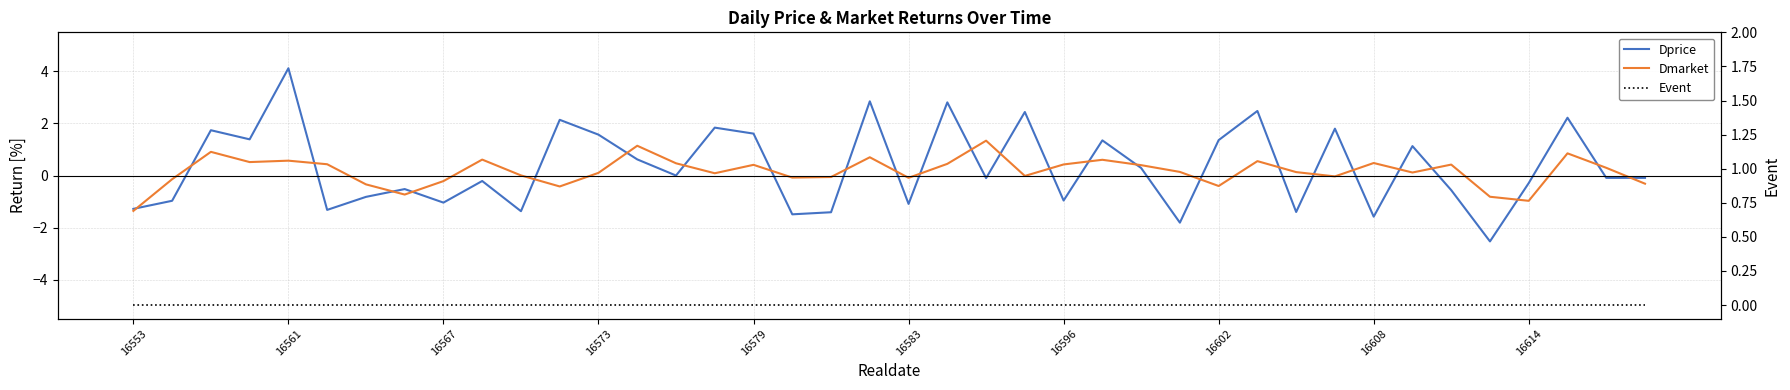

The Dprice series shows 1.4 at 16602. True or false?

True